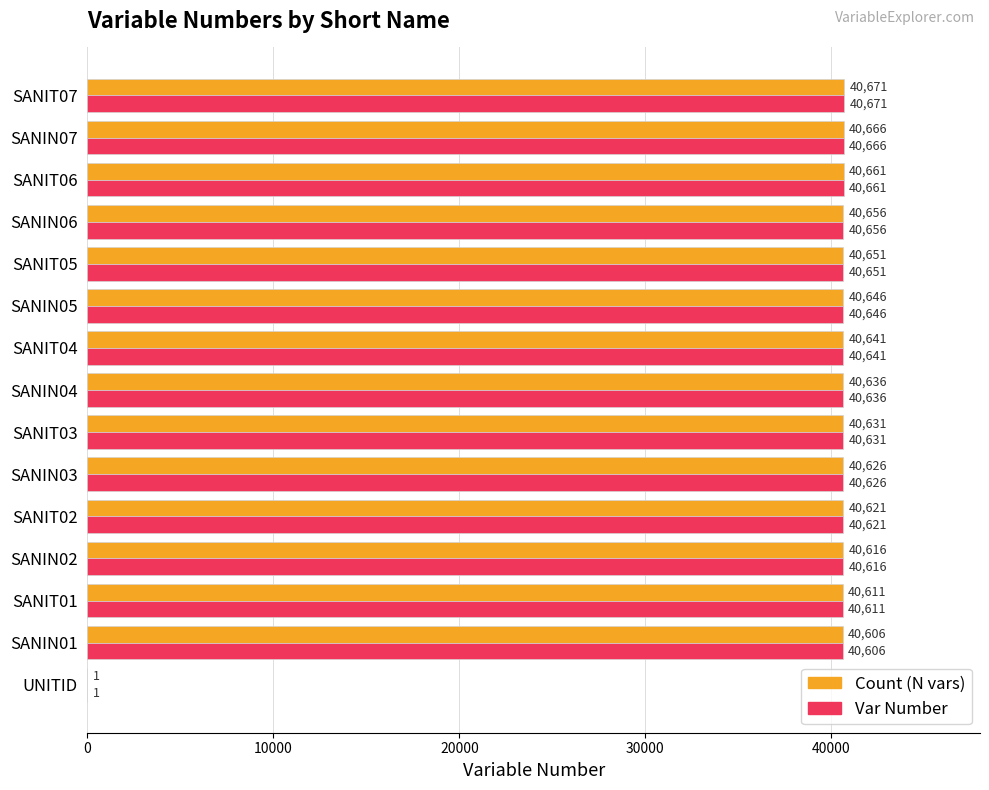

What is the sum of all Var Number values?

568940